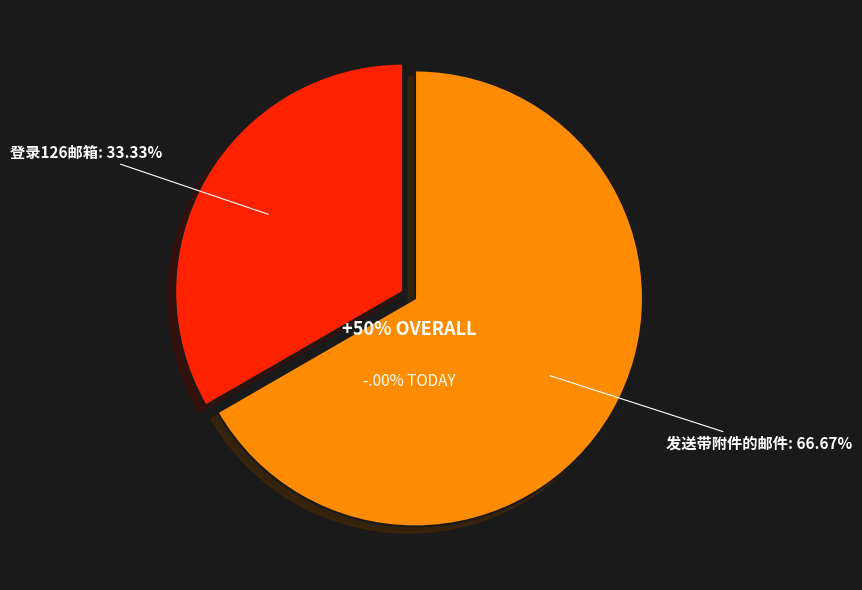

How much of the chart is everything except 发送带附件的邮件?

33.3%